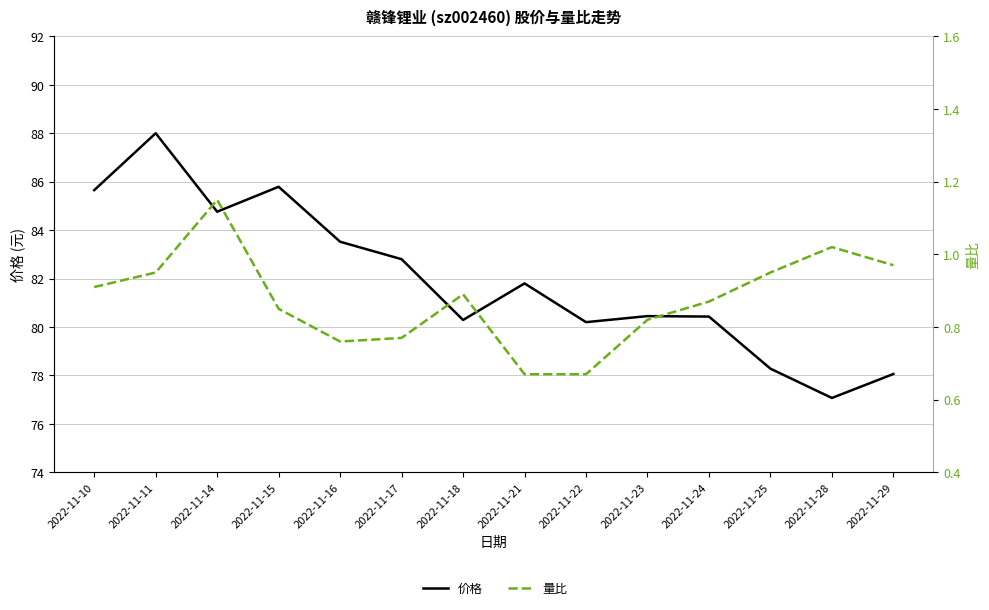

At which category does 量比 reach its first local valley?

2022-11-16